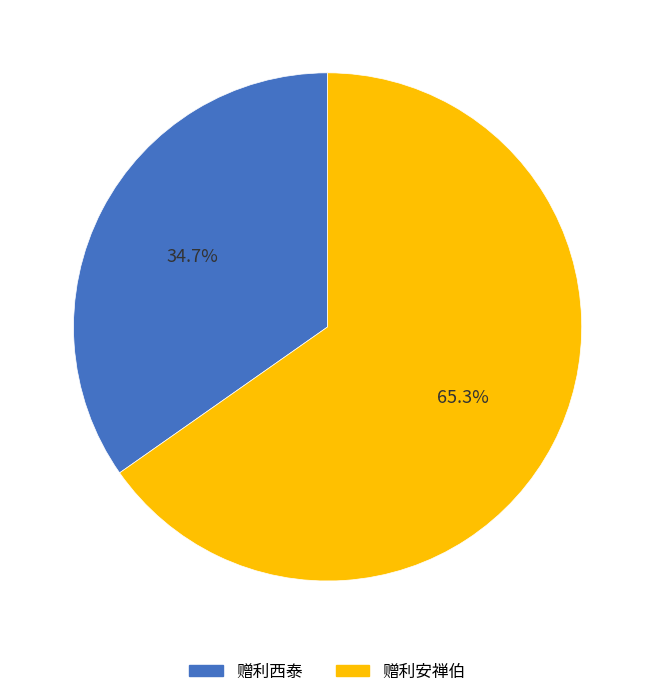

Count the number of slices in the pie.

2